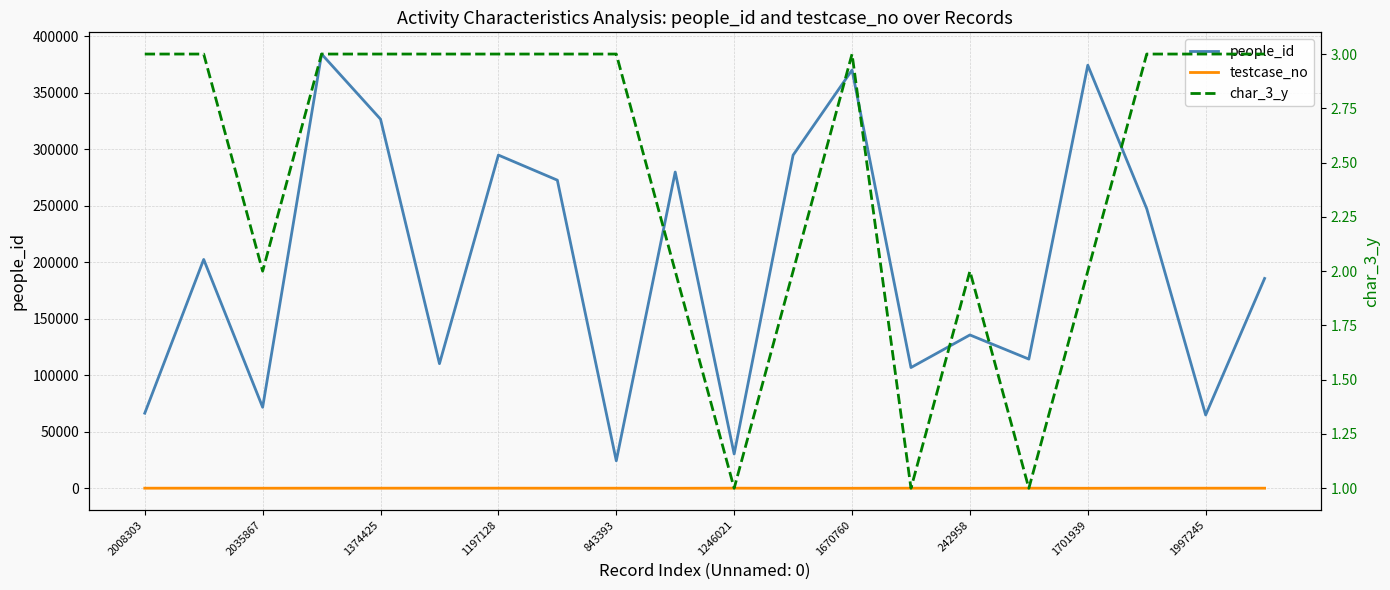

Which series has the largest range (max minus min)?

people_id